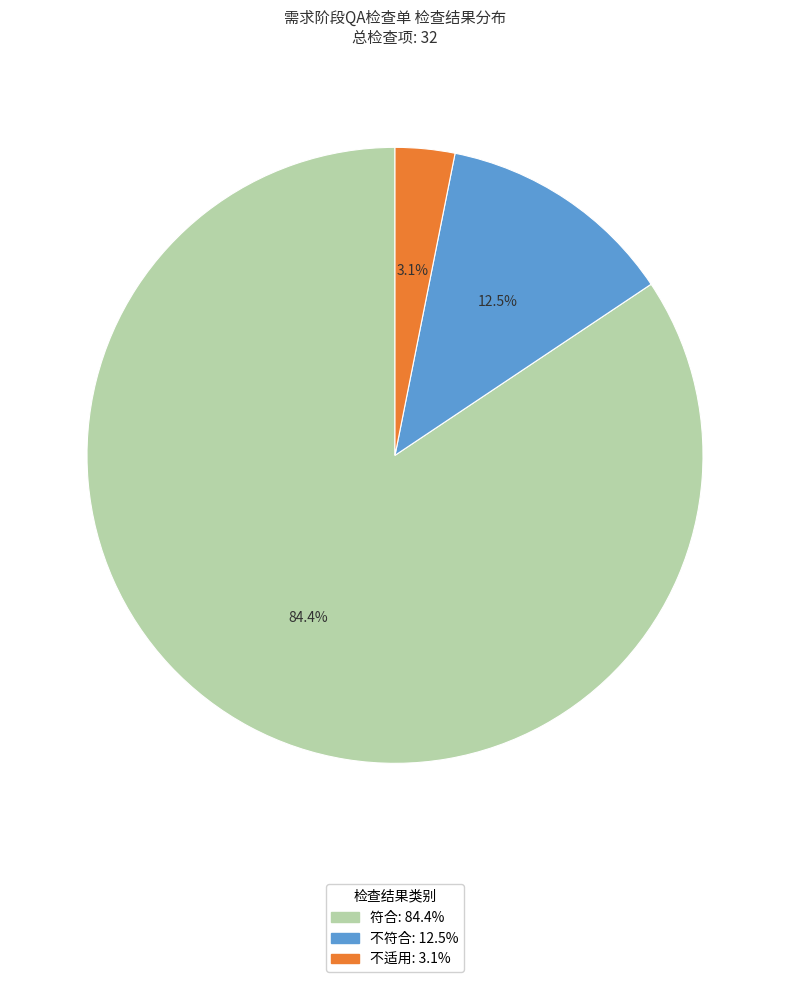

Between 符合 and 不适用, which is larger?

符合